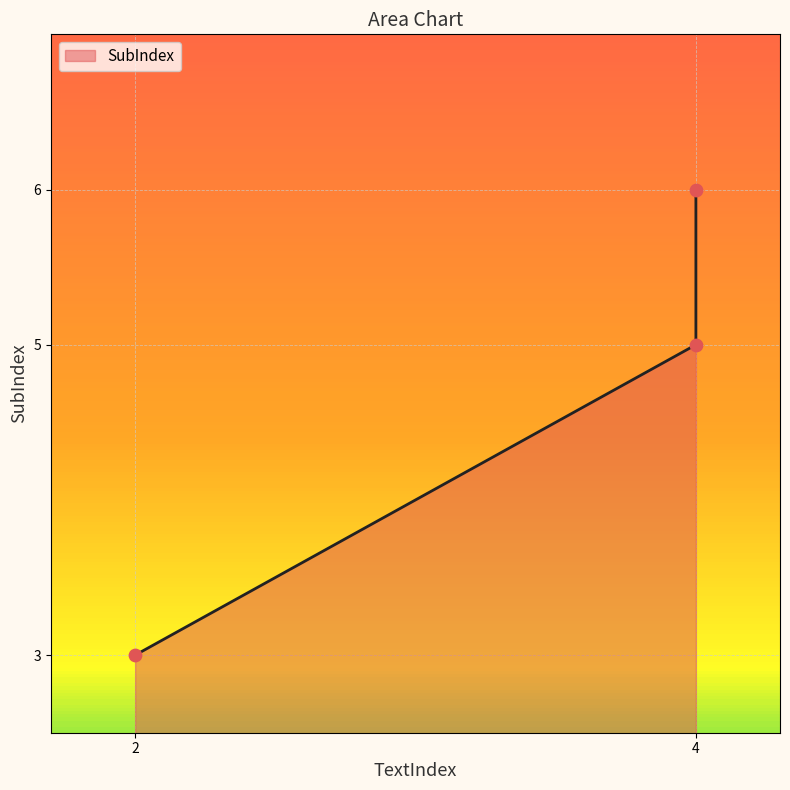

What is the ratio of the value at 4 to the value at 2?

2.0